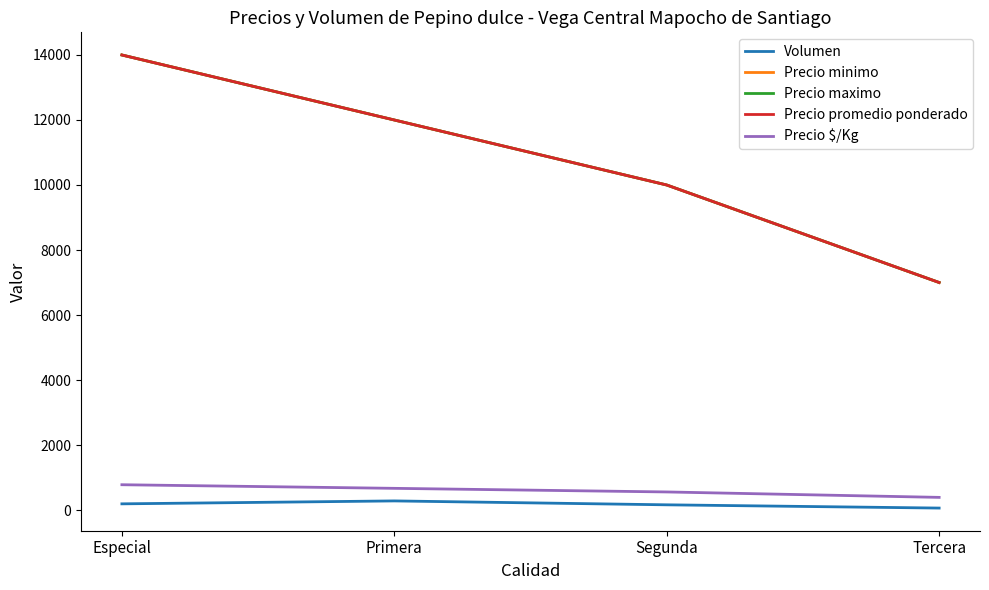

Is this an area chart (filled region under the line)?

No